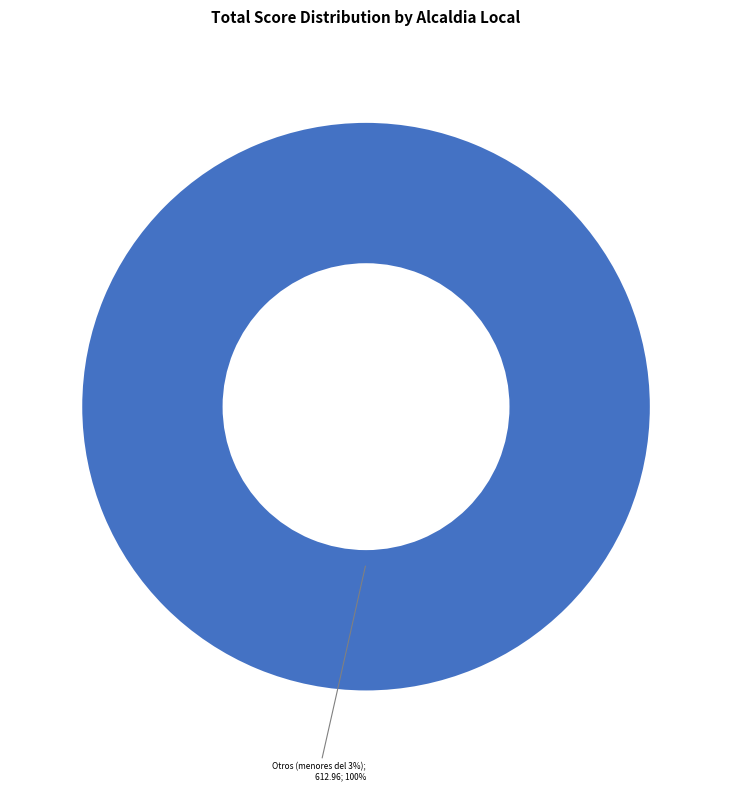

Does Alcaldia Local De Usme represent more than half of the total?

No